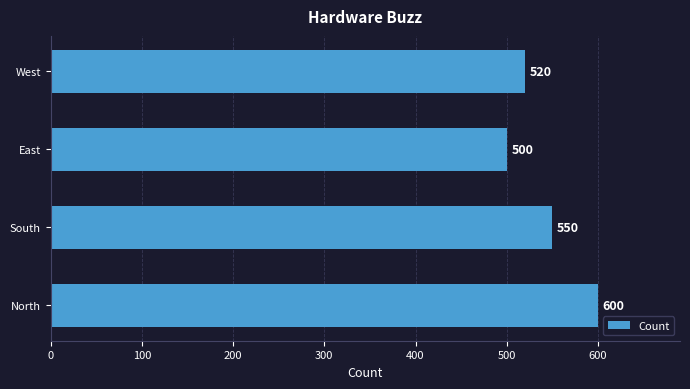

At which label is the value closest to 550?

South